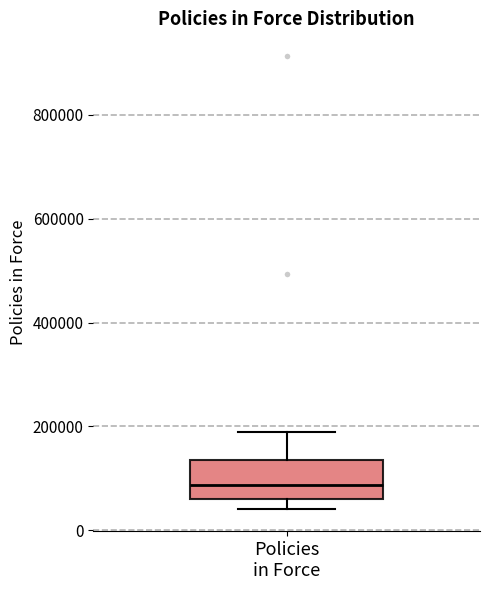

Where is the upper edge of the box for Policies in Force on the y-axis? The values are not printed on the chart, so give them approximately, as read against the axis.

140000